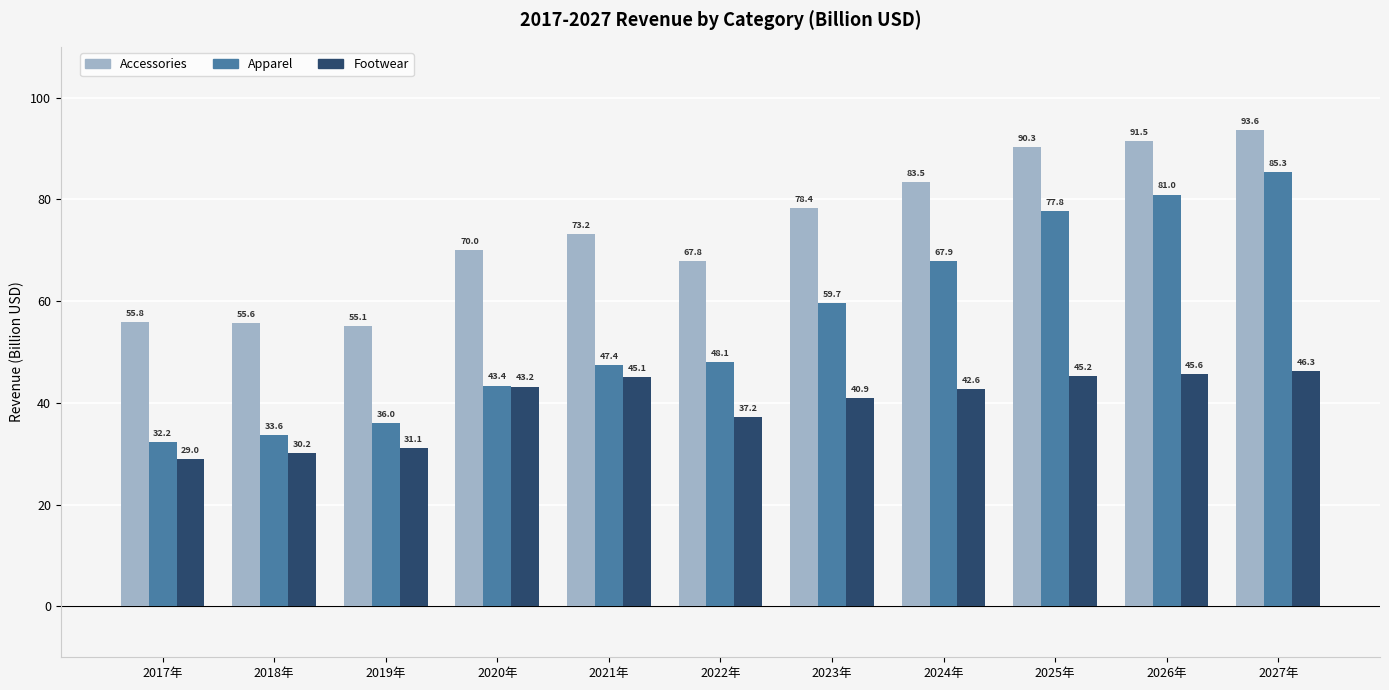

Does the chart contain any negative values?

No